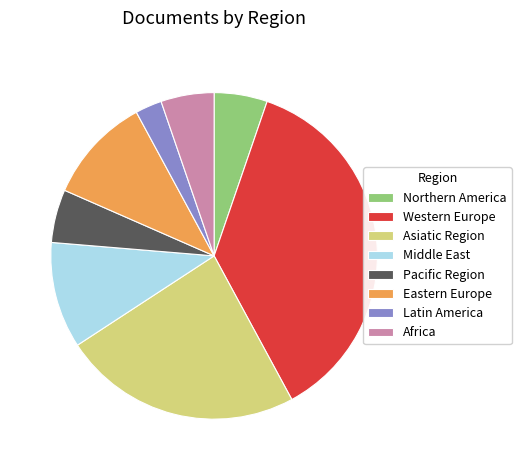

Which category has the biggest portion of the pie?

Western Europe